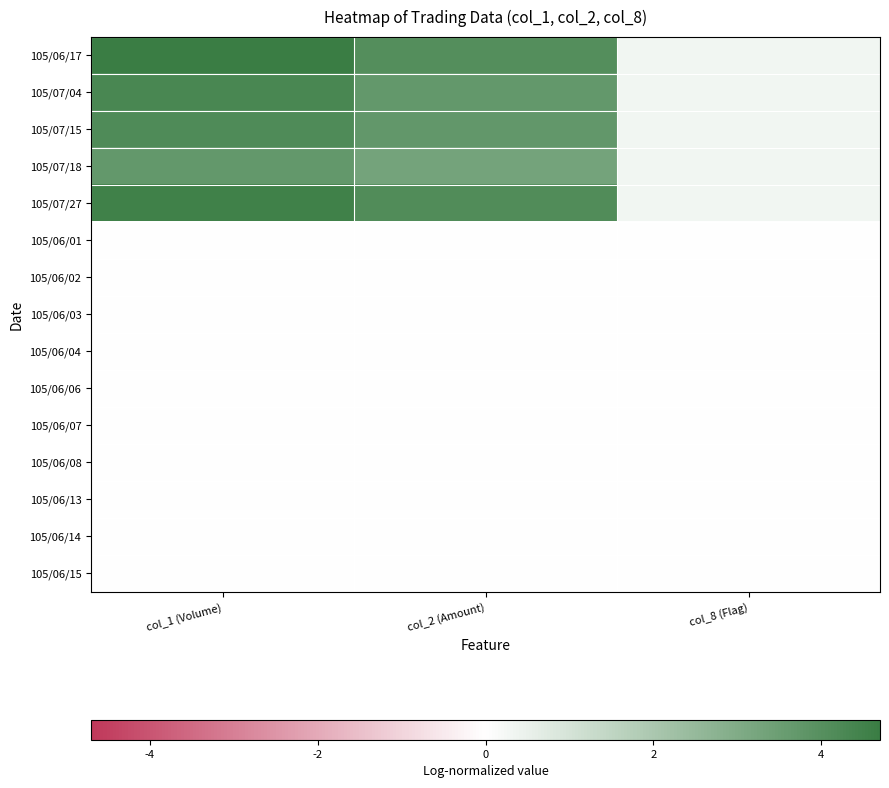

Between col_1 (Volume) and col_2 (Amount), which is larger?

col_1 (Volume)